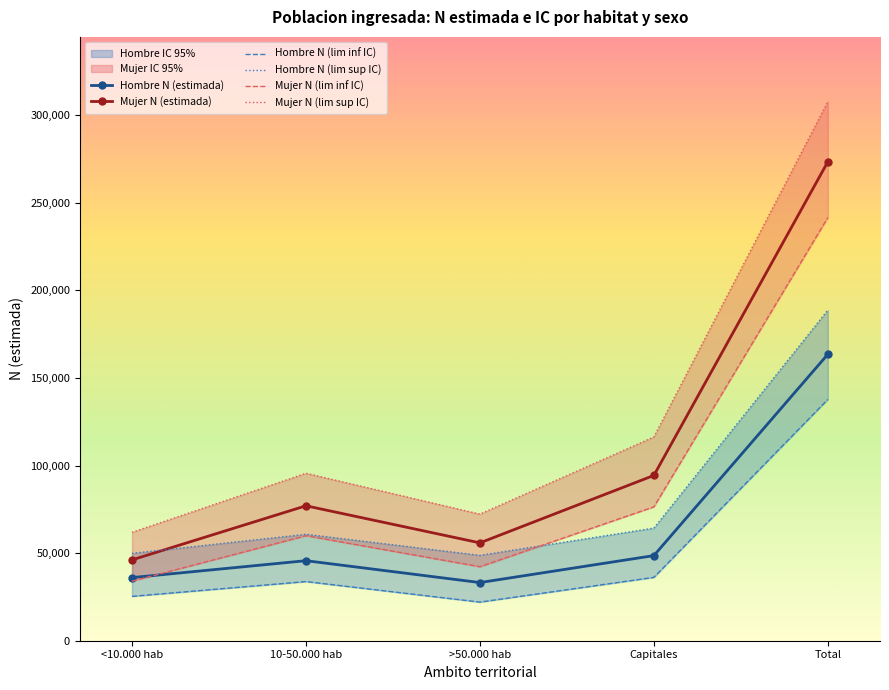

What value does the Mujer N (lim inf IC) series have at >50.000 hab, to the nearest 50?

42250